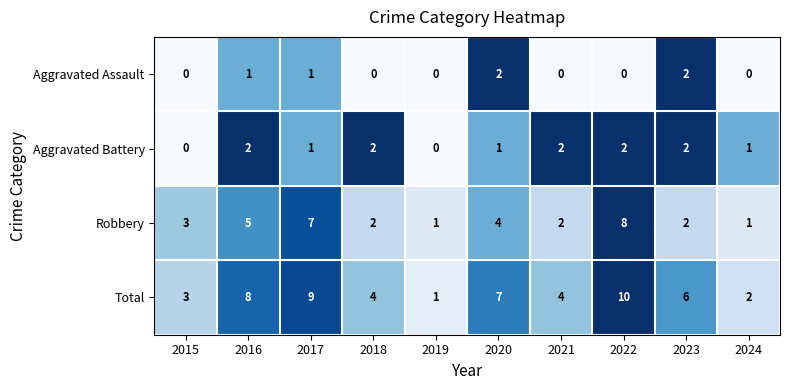

Which series has the largest range (max minus min)?

Total